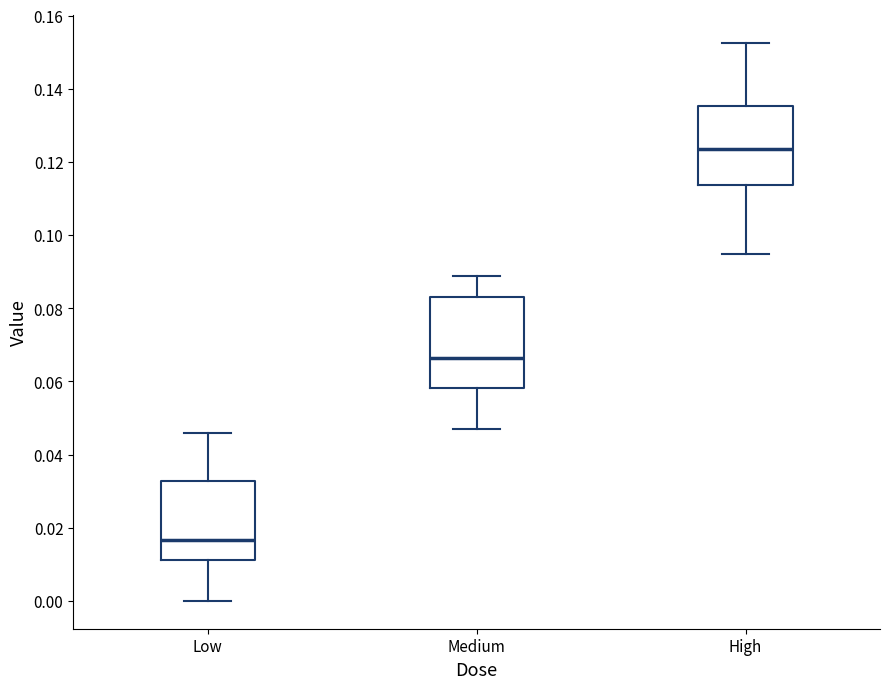

Reading left to right, read every box against the y-axis: the position of its median line, the range the box covers, and the ends of its whiskers. The values are not printed on the chart, so give them approximately, as read against the axis.

Low: median 0.016, box 0.012 to 0.032, whiskers 0.000 to 0.046
Medium: median 0.066, box 0.058 to 0.084, whiskers 0.046 to 0.088
High: median 0.124, box 0.114 to 0.136, whiskers 0.094 to 0.152